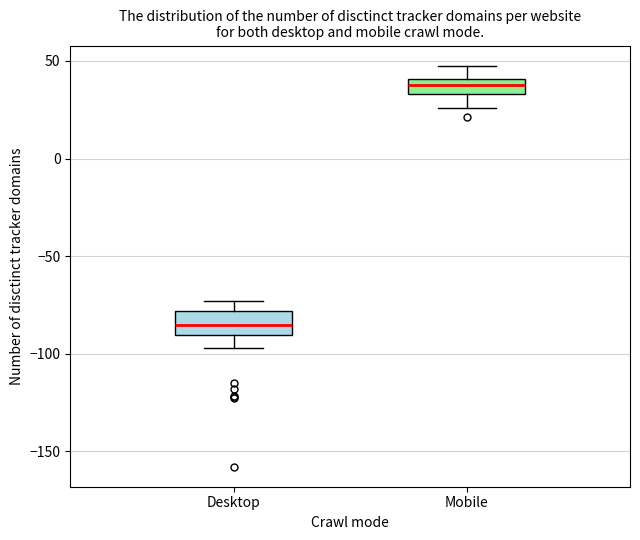

Which box's median line is the highest?

Mobile